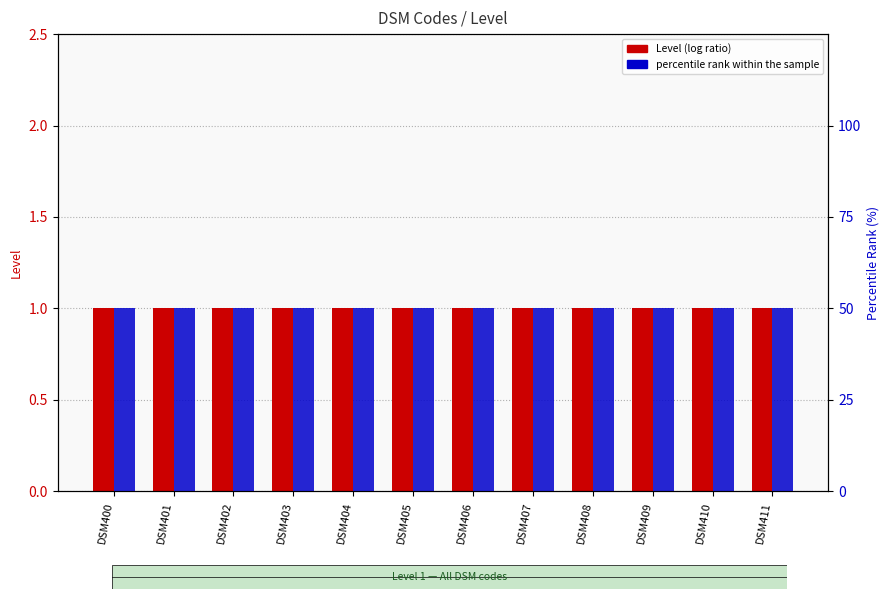

What is the total value across all series at DSM404?

51